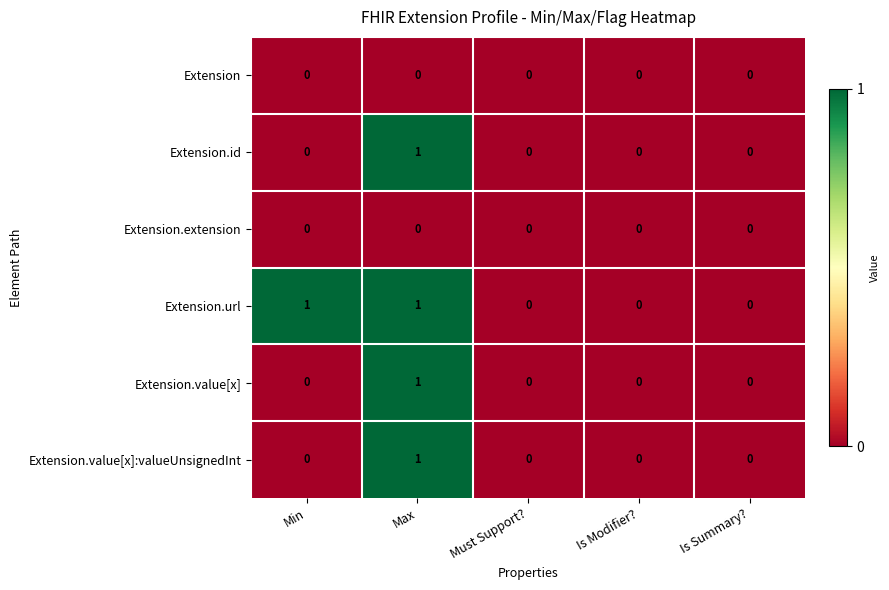

What is the greatest value displayed?

1